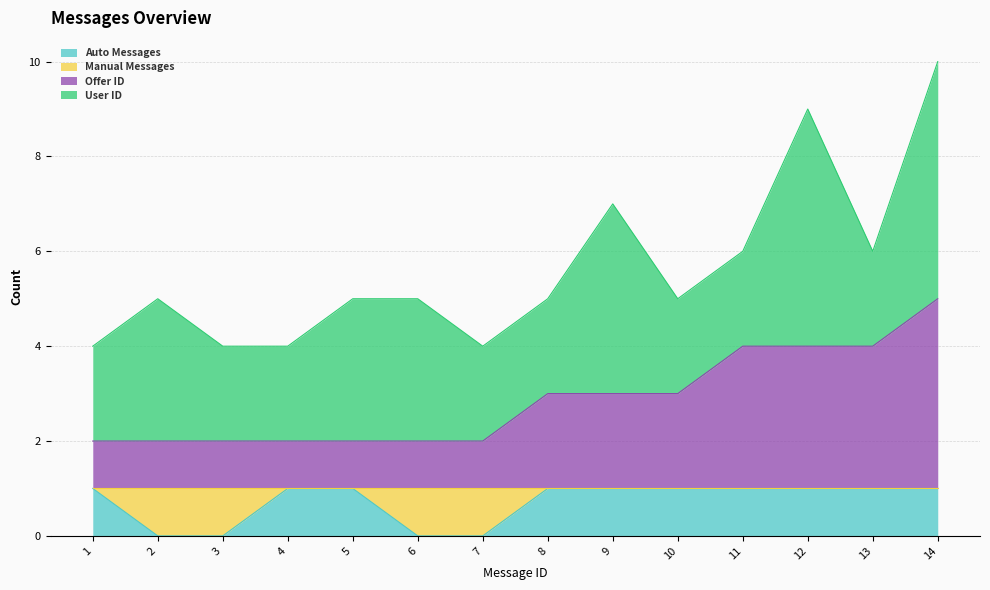

The Offer ID series shows 5 at 14. True or false?

True